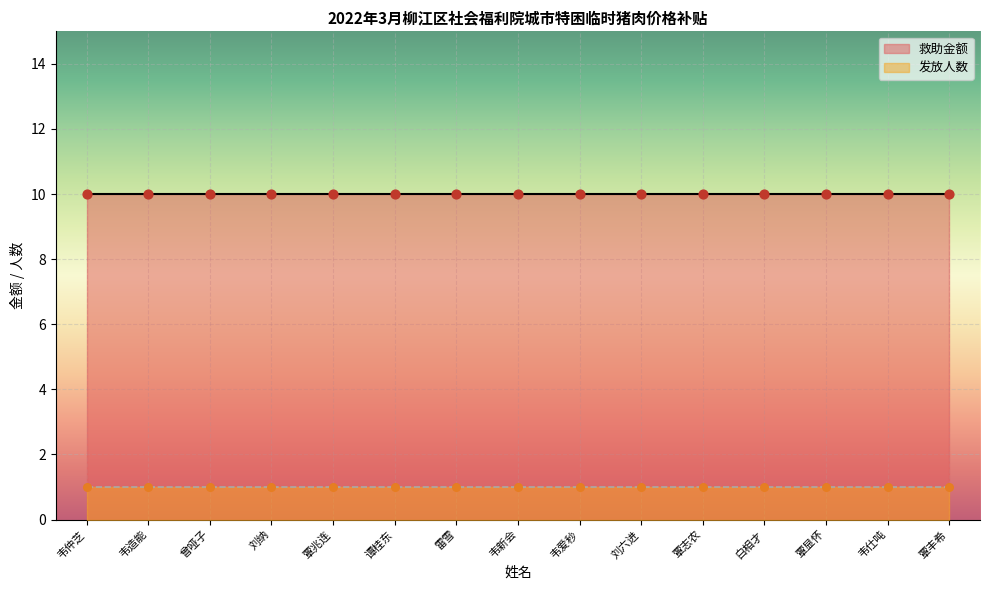

At which category is the sum across all series the highest?

韦仲芝